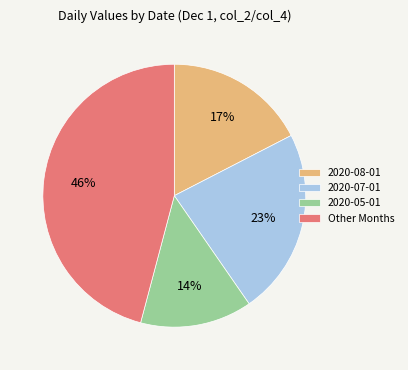

To the nearest percent, what is the combined percentage of Other Months and 2020-08-01?

63%